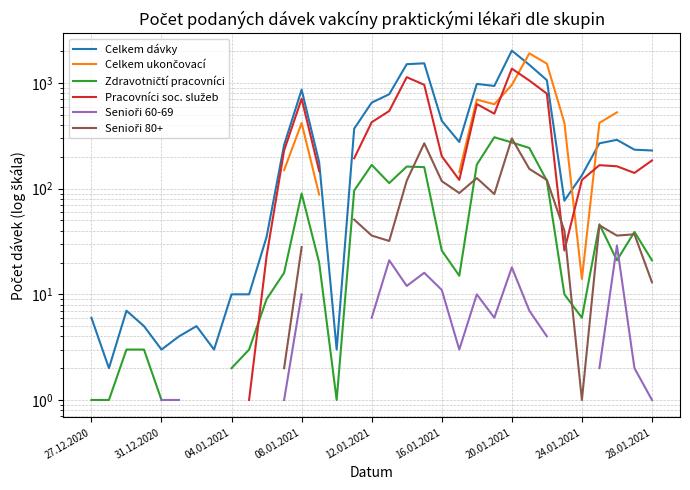

Which series has the largest range (max minus min)?

Celkem dávky